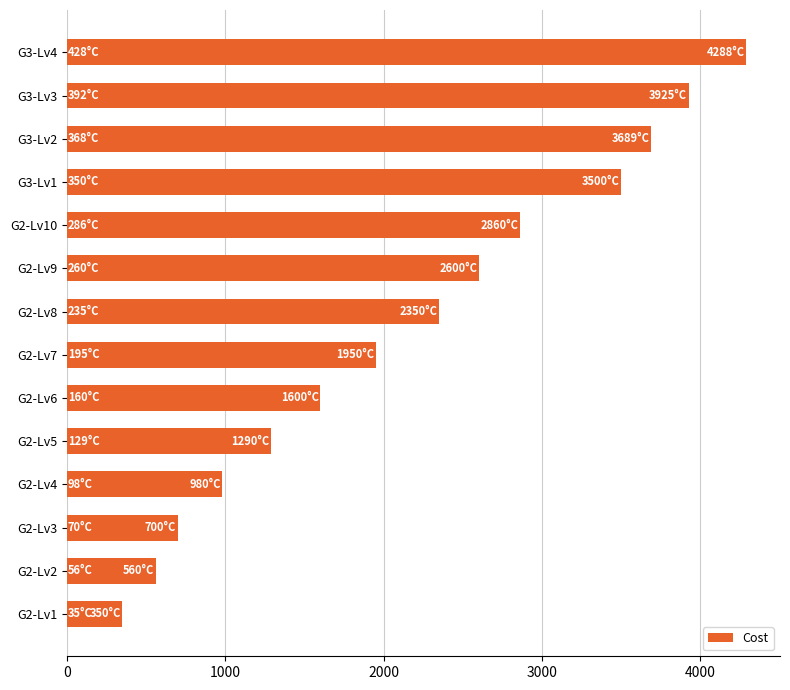

What is the change in value from G2-Lv1 to G2-Lv9?

+2250